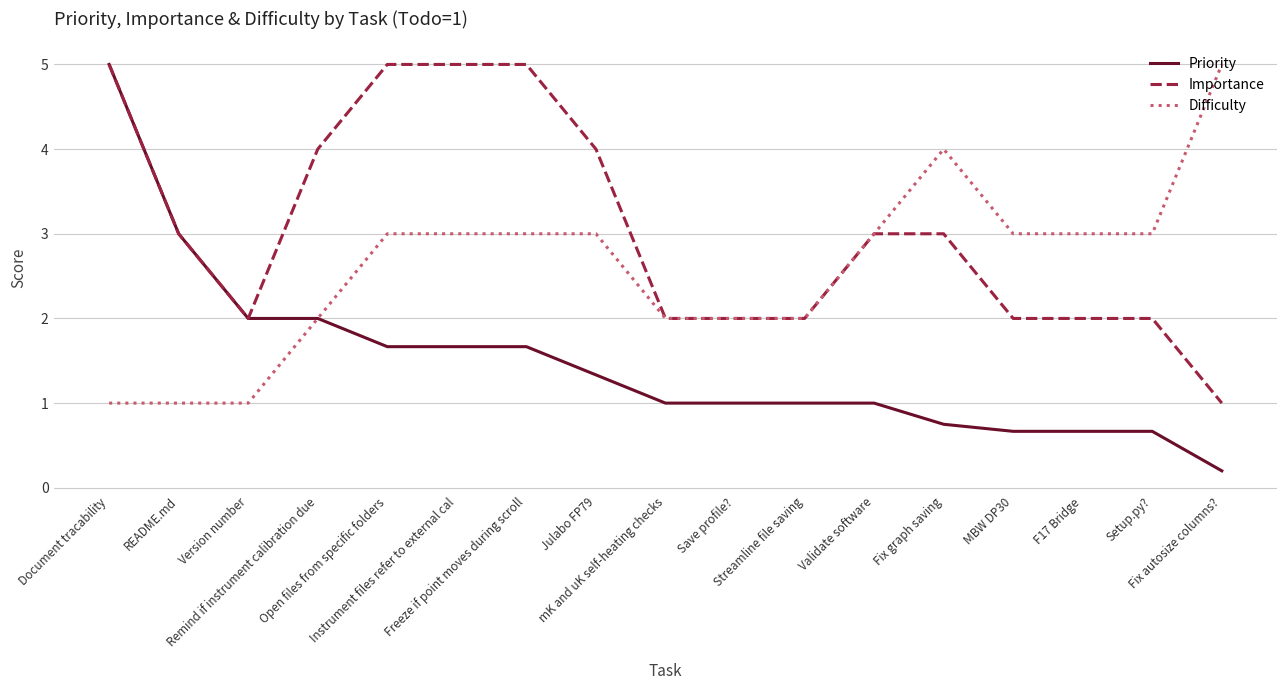

Reading left to right, transcribe all the data shown in this chart.

Priority: 5.0	3.0	2.0	2.0	1.7	1.7	1.7	1.3	1.0	1.0	1.0	1.0	0.8	0.7	0.7	0.7	0.2
Importance: 5.0	3.0	2.0	4.0	5.0	5.0	5.0	4.0	2.0	2.0	2.0	3.0	3.0	2.0	2.0	2.0	1.0
Difficulty: 1.0	1.0	1.0	2.0	3.0	3.0	3.0	3.0	2.0	2.0	2.0	3.0	4.0	3.0	3.0	3.0	5.0